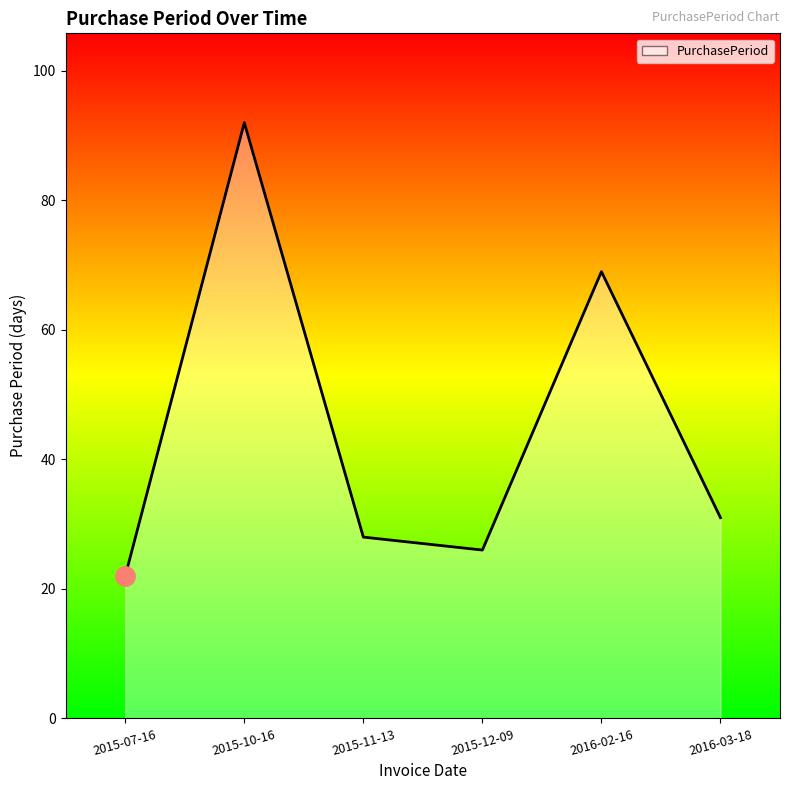

Rank the categories by value from highest to lowest.

2015-10-16, 2016-02-16, 2016-03-18, 2015-11-13, 2015-12-09, 2015-07-16